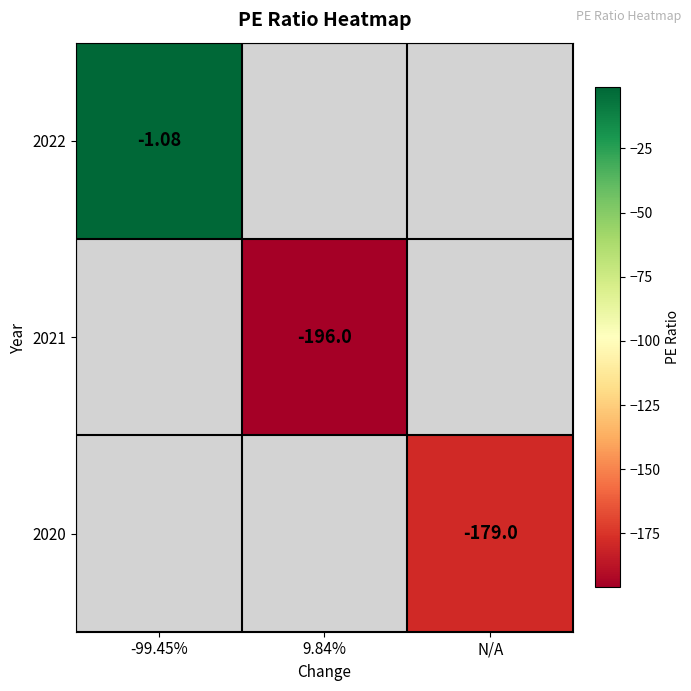

Is the value of 2022 at -99.45% greater than the value of 2020 at N/A?

Yes